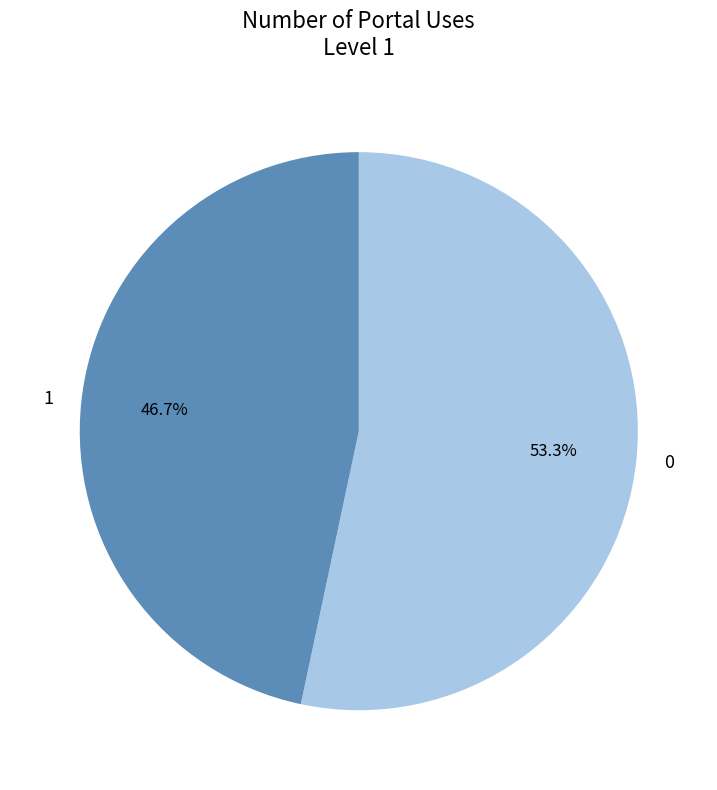

To the nearest percent, what is the average slice percentage?

50%